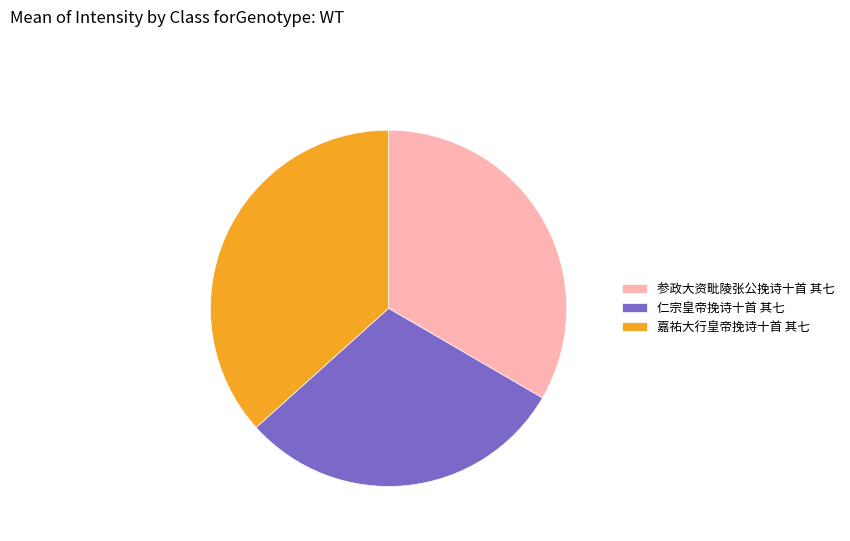

Approximately how many times larger is the value at 嘉祐大行皇帝挽诗十首 其七 compared to 仁宗皇帝挽诗十首 其七?

1.2